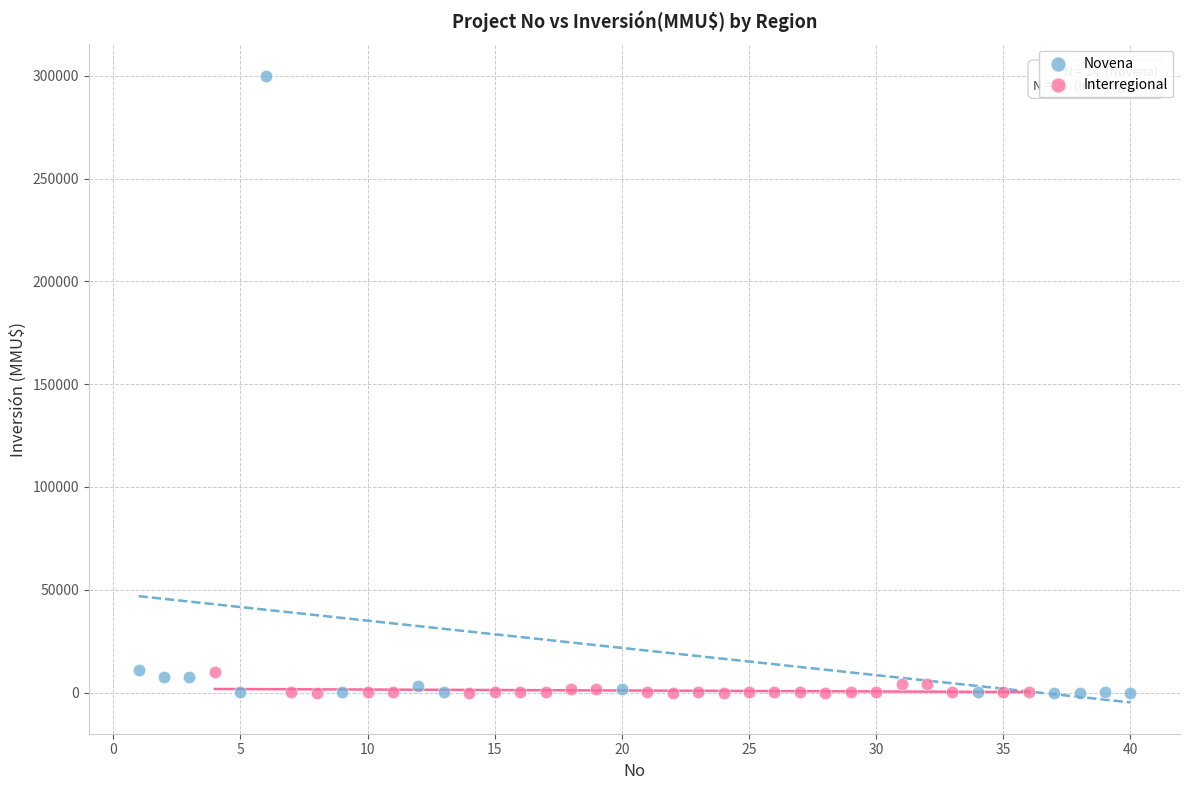

Which series reaches the maximum Y coordinate?

Novena